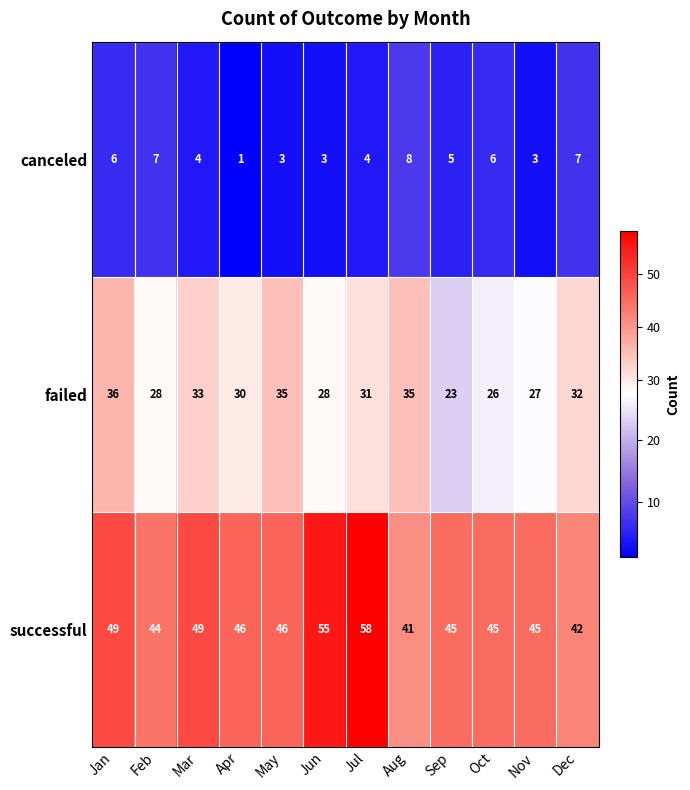

List the series in order of their peak value, highest first.

successful, failed, canceled